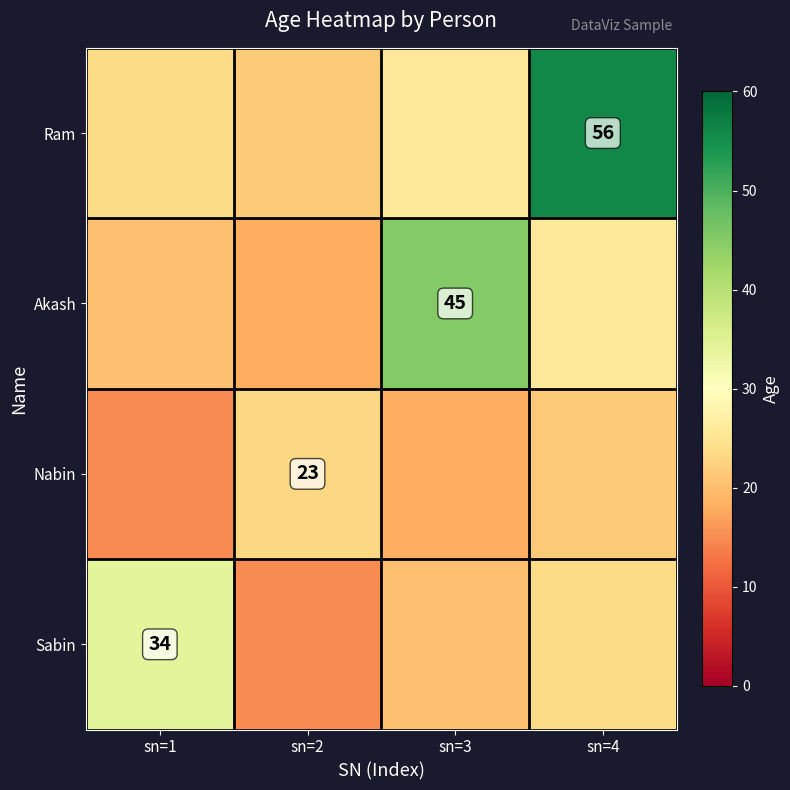

Is it true that Akash equals 45.0 at sn=3?

True